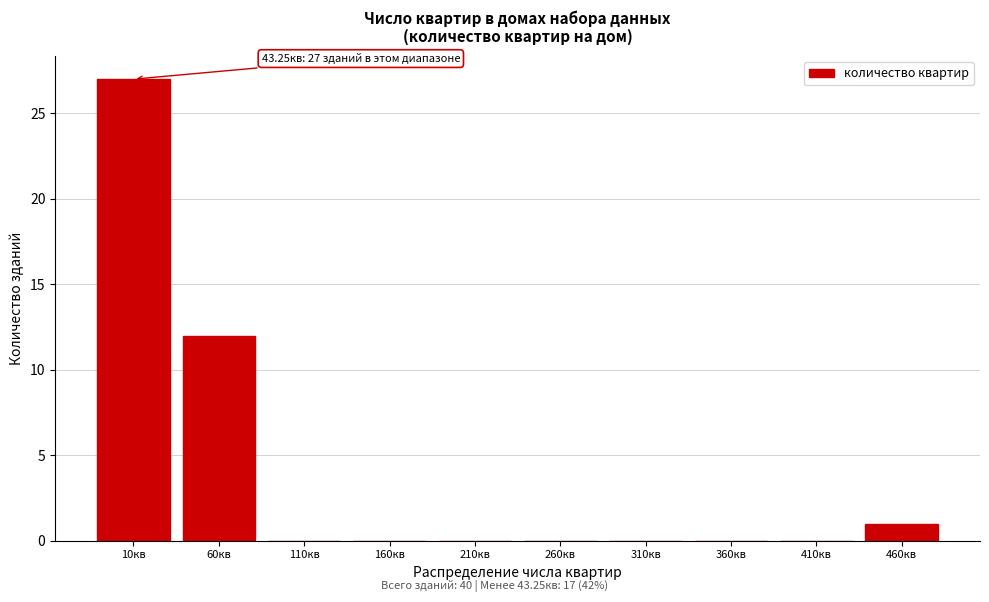

Reading left to right, extract all data points from this chart.

10кв=27	60кв=12	110кв=0	160кв=0	210кв=0	260кв=0	310кв=0	360кв=0	410кв=0	460кв=1